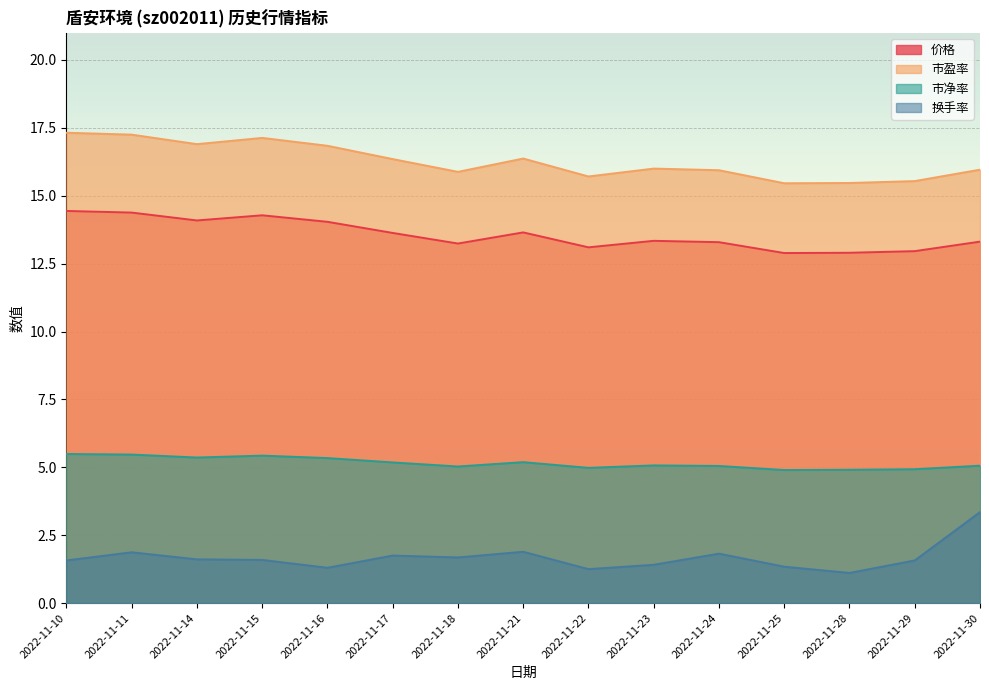

Rank the series at 2022-11-22 from lowest to highest value.

换手率, 市净率, 价格, 市盈率